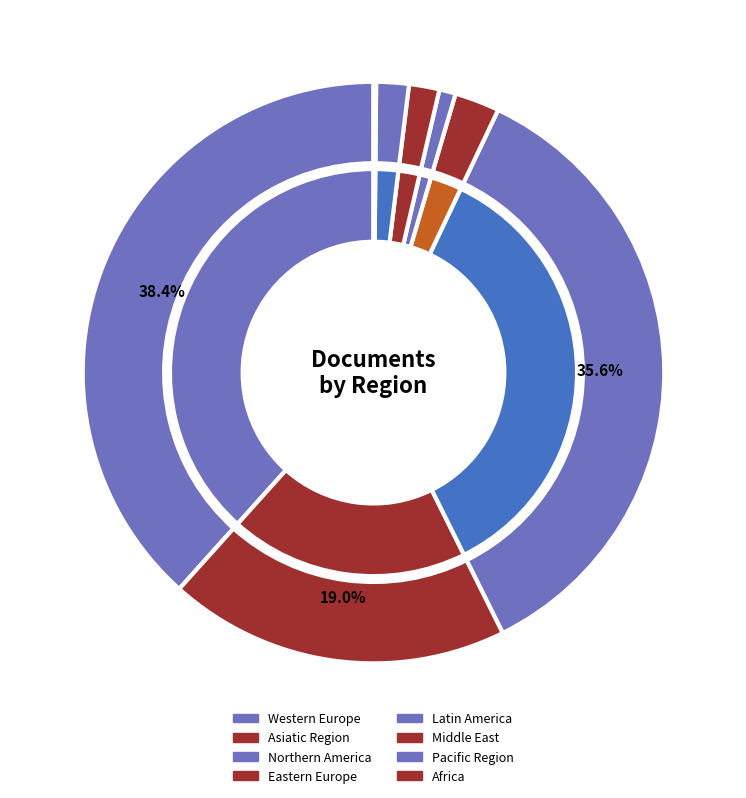

To the nearest percent, what is the average slice percentage?

12%